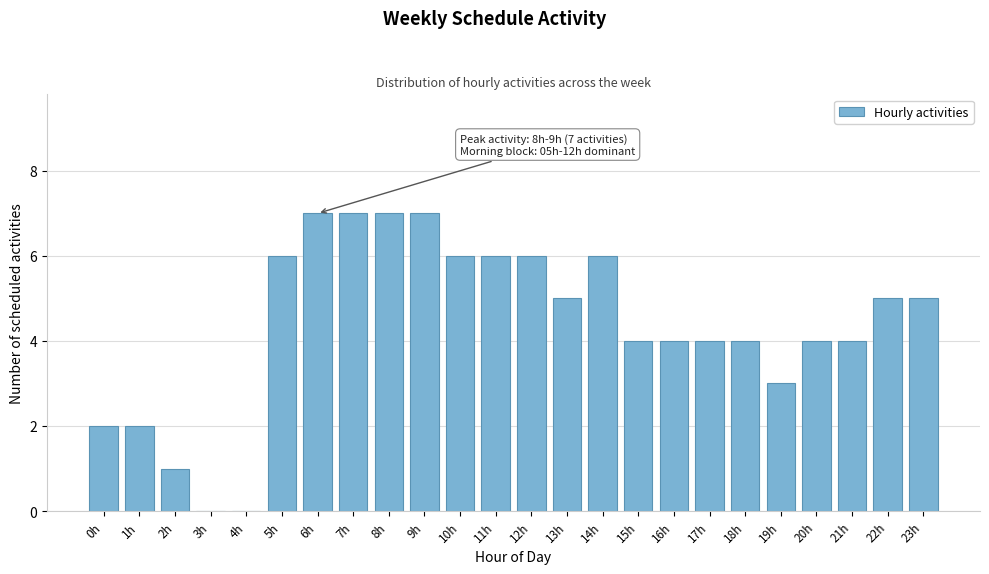

Reading left to right, transcribe all the data shown in this chart.

0h=2	1h=2	2h=1	3h=0	4h=0	5h=6	6h=7	7h=7	8h=7	9h=7	10h=6	11h=6	12h=6	13h=5	14h=6	15h=4	16h=4	17h=4	18h=4	19h=3	20h=4	21h=4	22h=5	23h=5